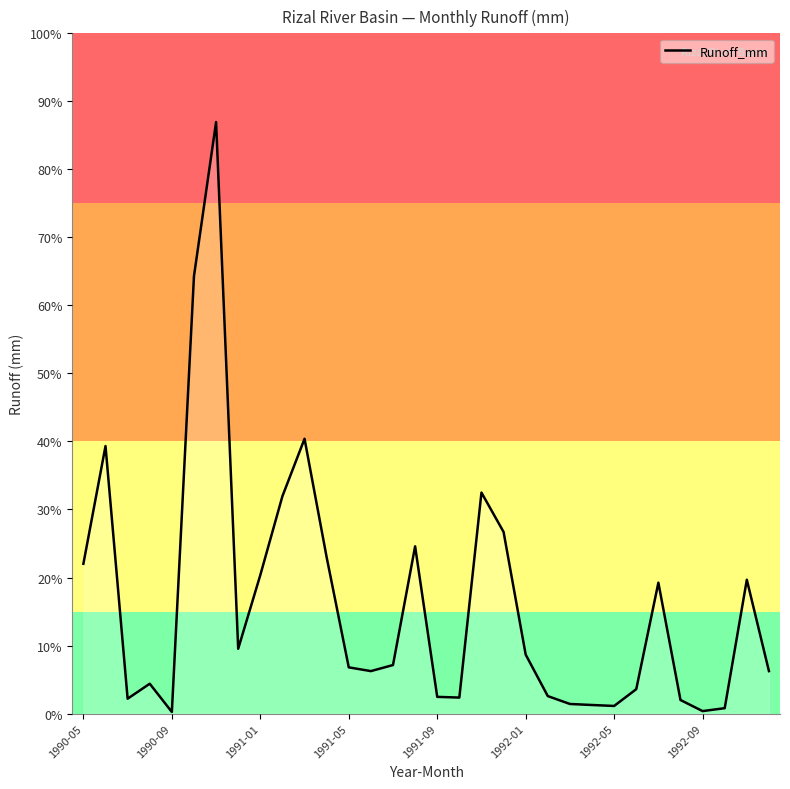

Does the chart have visible grid lines?

No